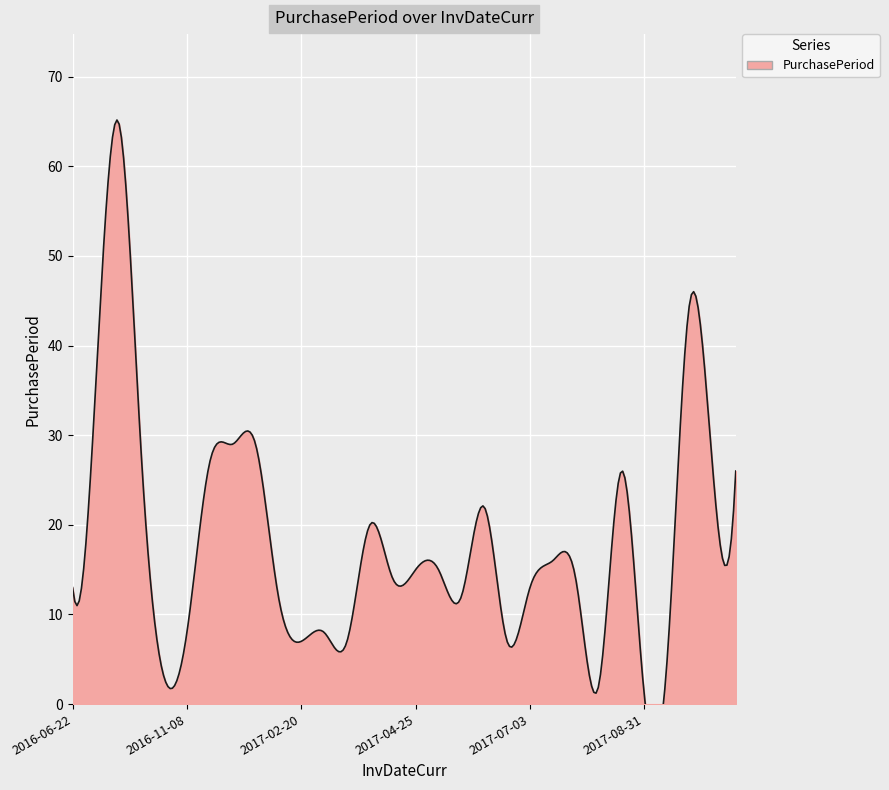

Reading left to right, extract all data points from this chart.

13	35	65	28	3	8	27	29	29	12	7	8	7	20	14	15	15	12	22	7	13	16	14	2	26	1	5	45	26	26